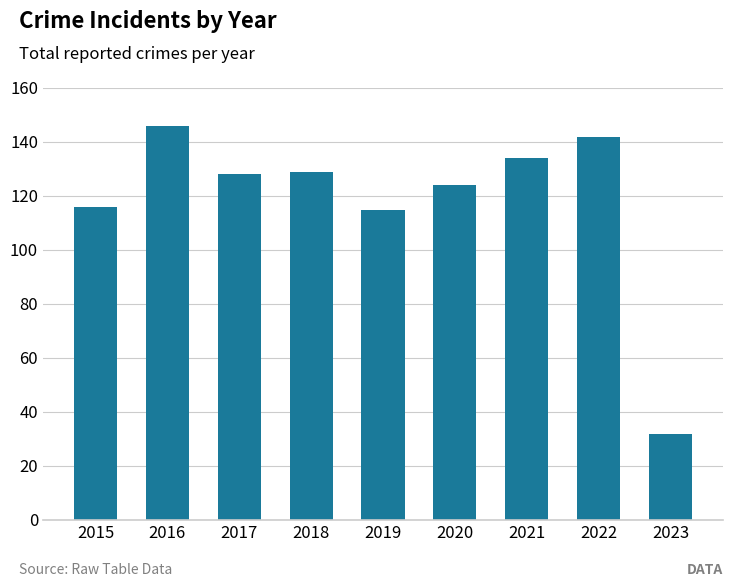

What is the difference between the maximum and minimum values?

114